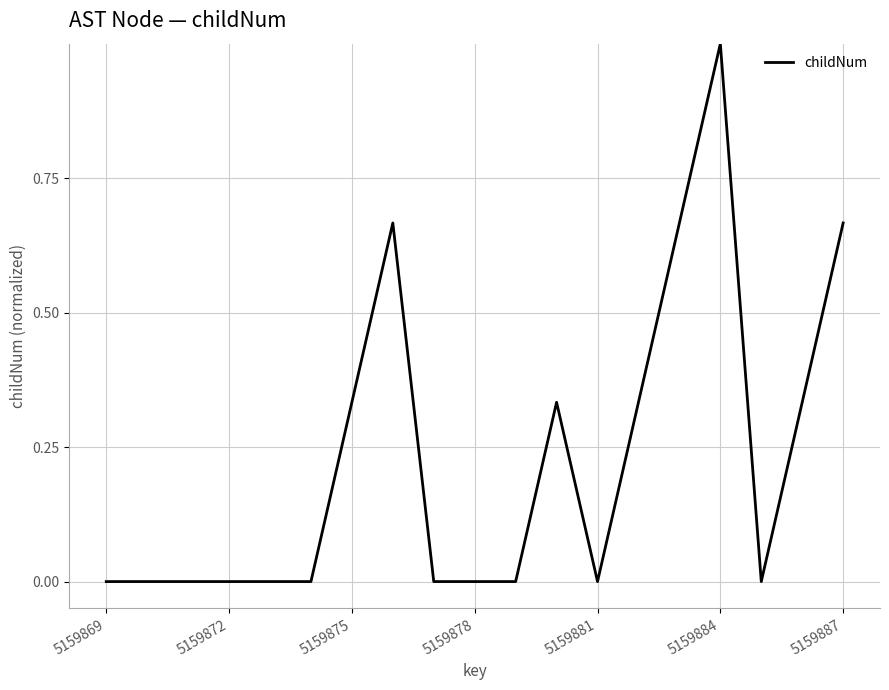

What is the maximum value shown in the chart?

1.0